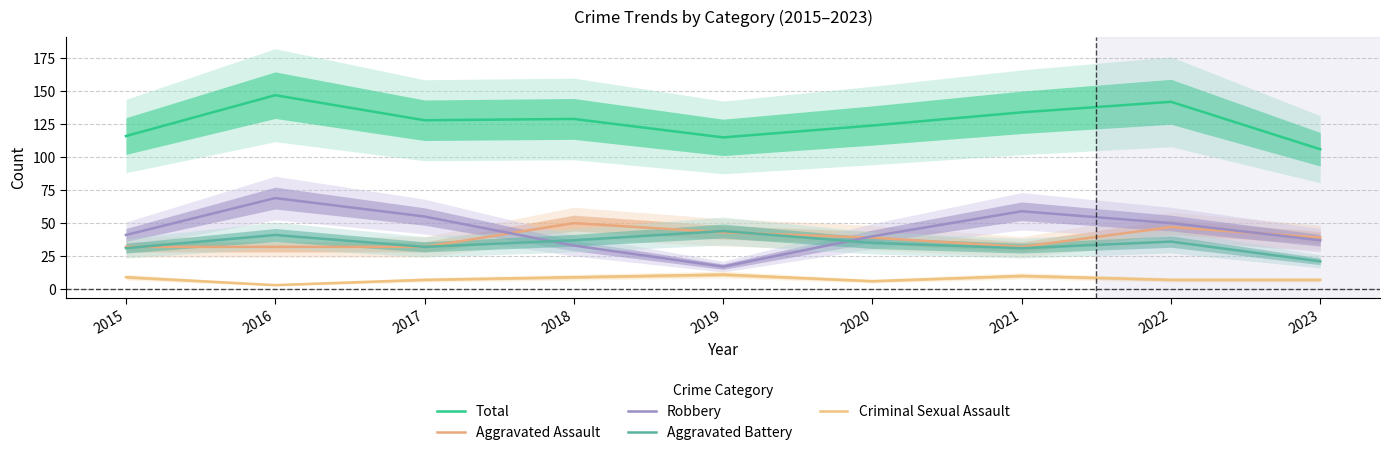

Between which two adjacent categories do Aggravated Battery and Aggravated Assault first intersect?

2015 and 2016